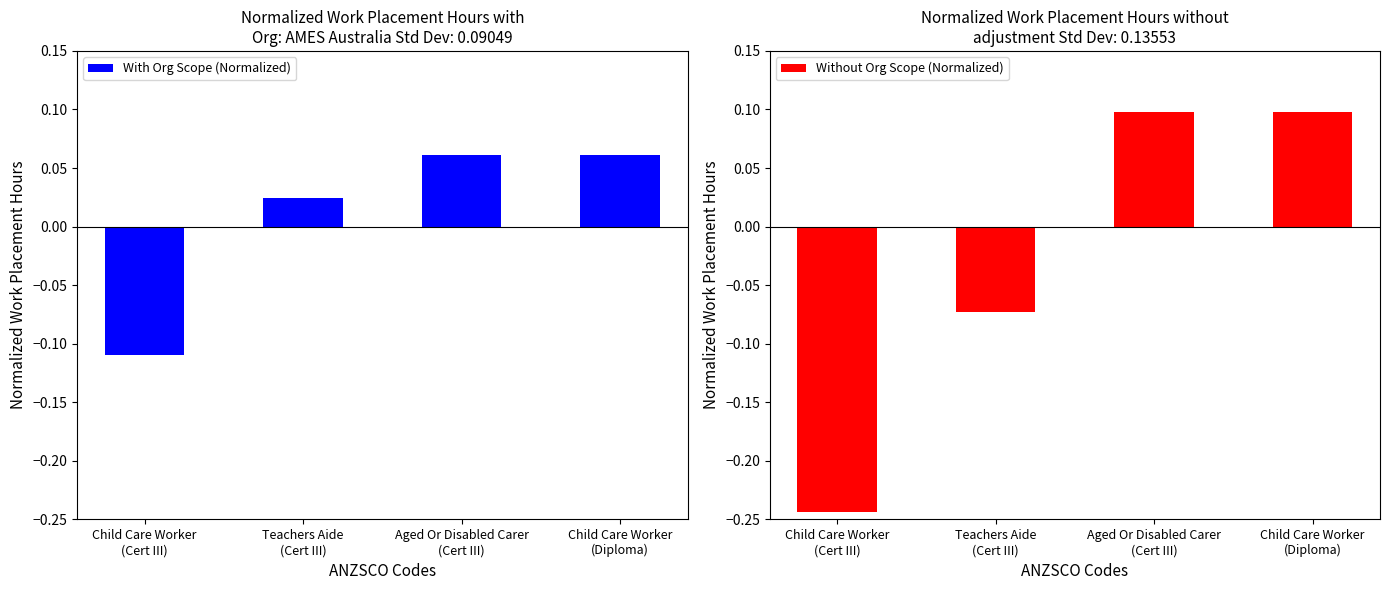

Which series has the largest total across all categories?

With Org Scope (Normalized)